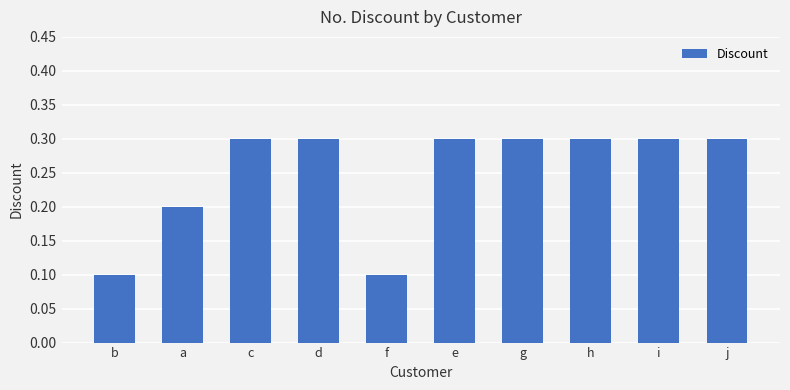

Is it true that the value at f is 0.1?

True